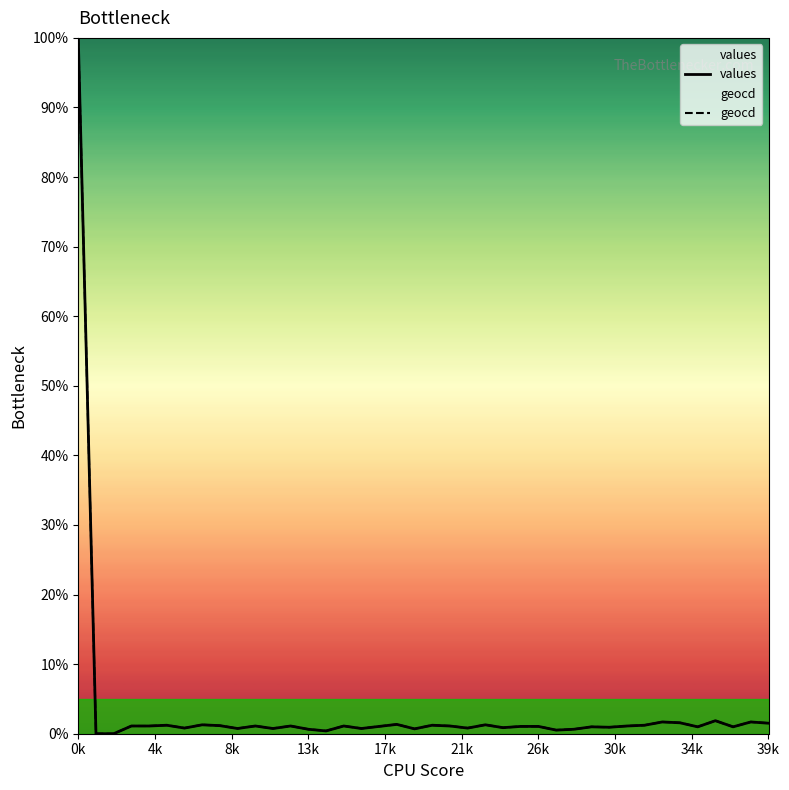

True or false: geocd and values intersect in this chart.

False